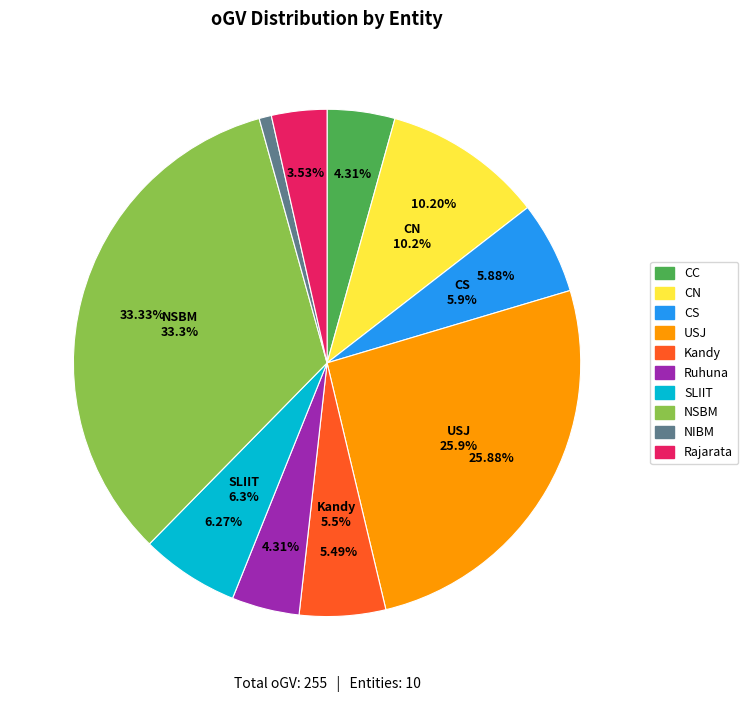

What is the ratio of the value at Ruhuna to the value at Kandy?

0.8